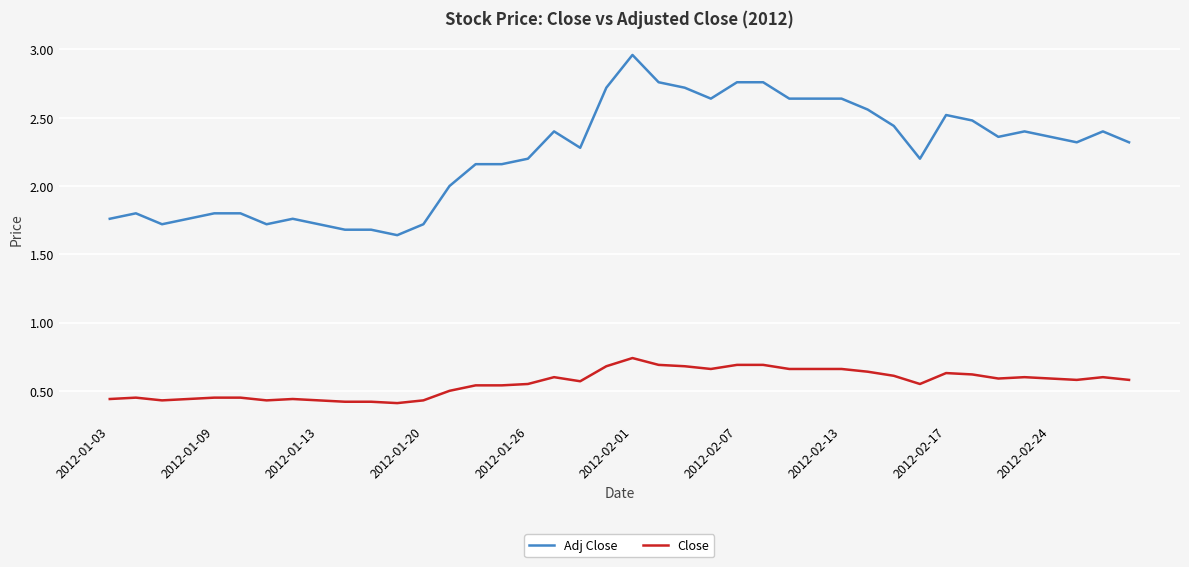

What is the difference between the maximum and minimum values in the Close series?

0.3